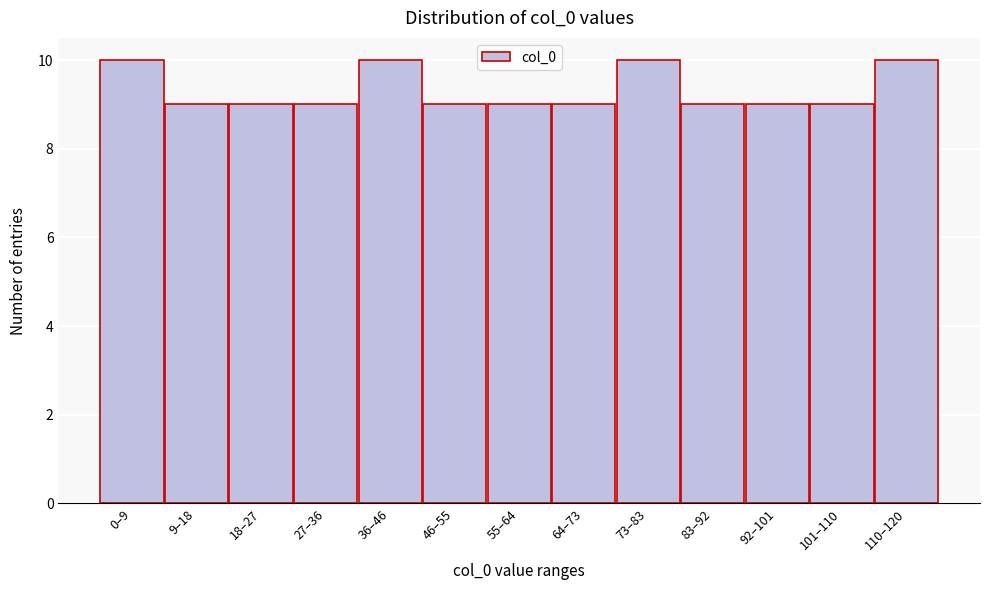

Reading left to right, extract all data points from this chart.

10	9	9	9	10	9	9	9	10	9	9	9	10